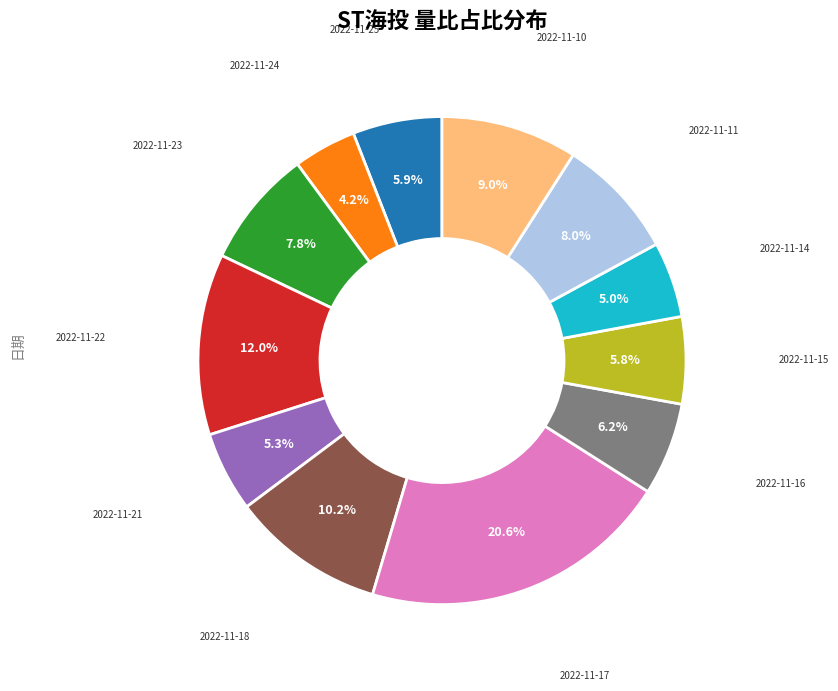

How many segments does this pie chart have?

12